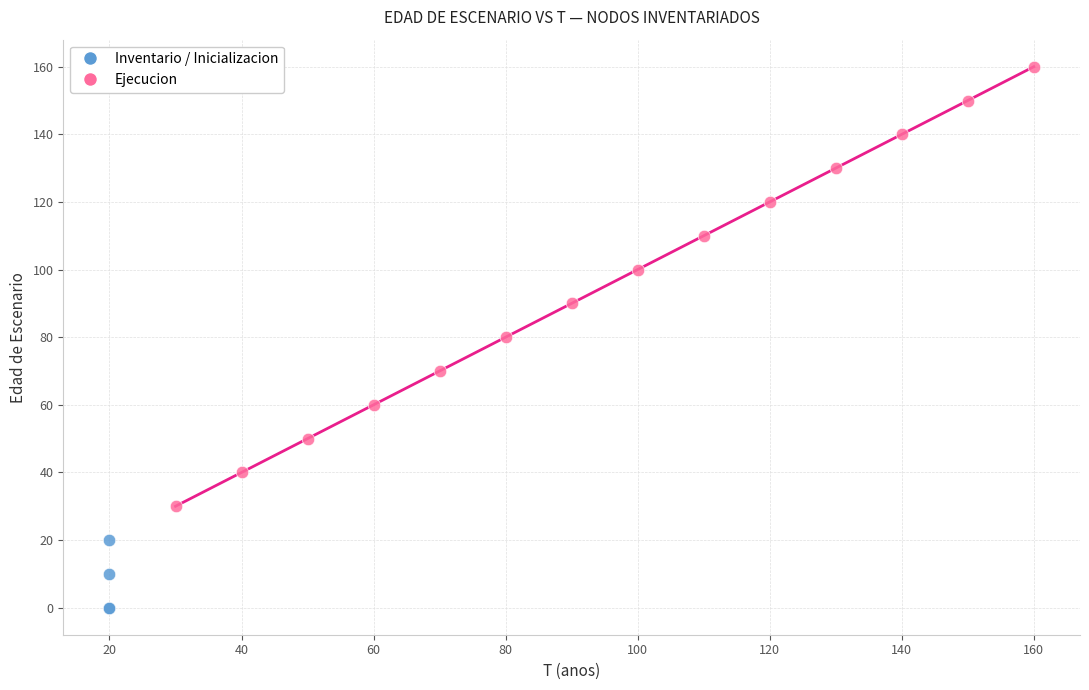

Which series contains the highest Y value?

Ejecucion